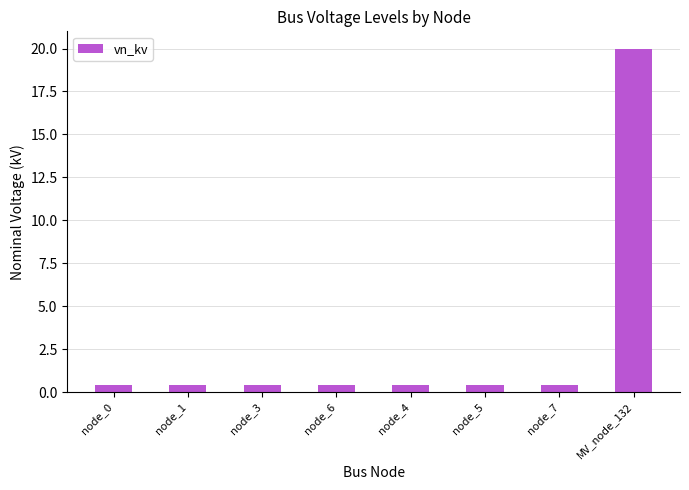

What is the average value?

2.9